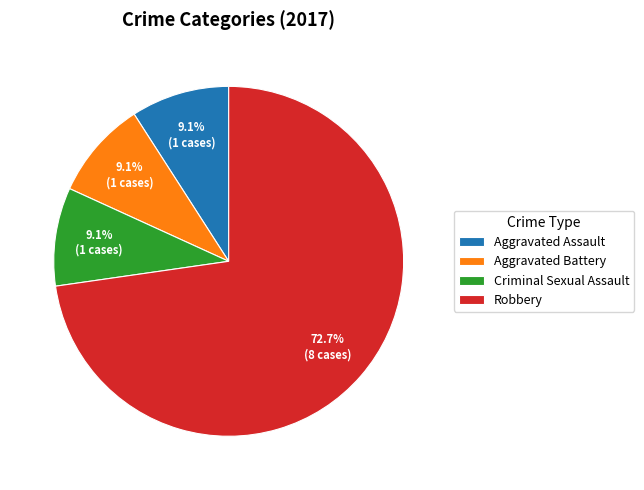

Does Robbery represent more than half of the total?

Yes